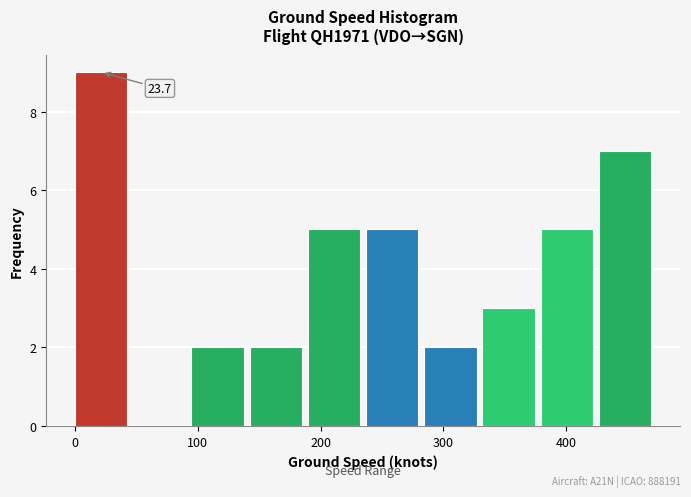

Over which range of the x-axis is the bar tallest?

0 to 50